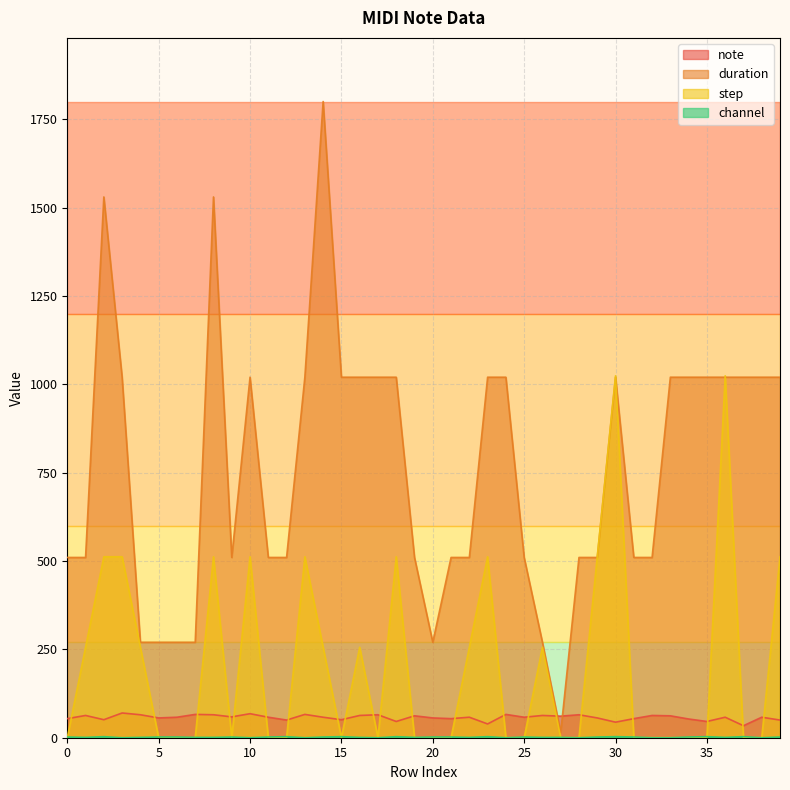

The value of duration at 5 is 379. True or false?

False